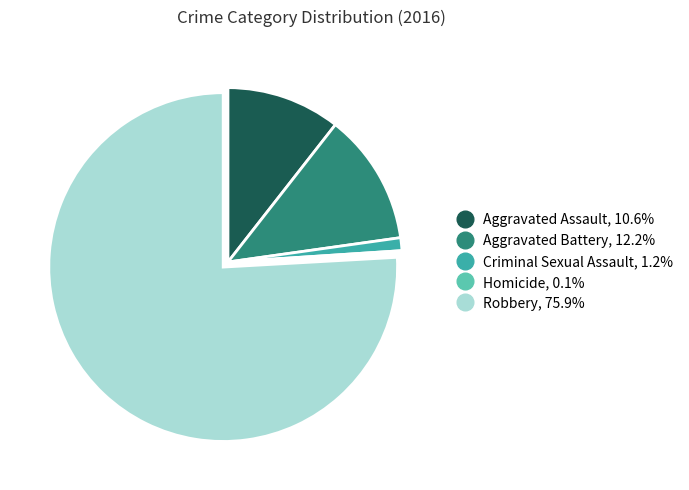

Which category has the biggest portion of the pie?

Robbery